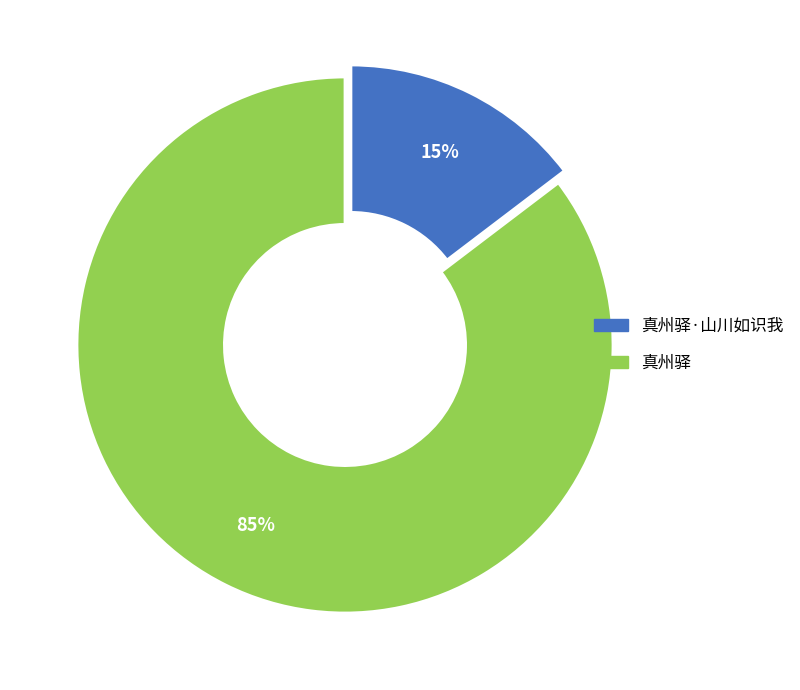

Is there any slice that represents more than half of the pie?

Yes